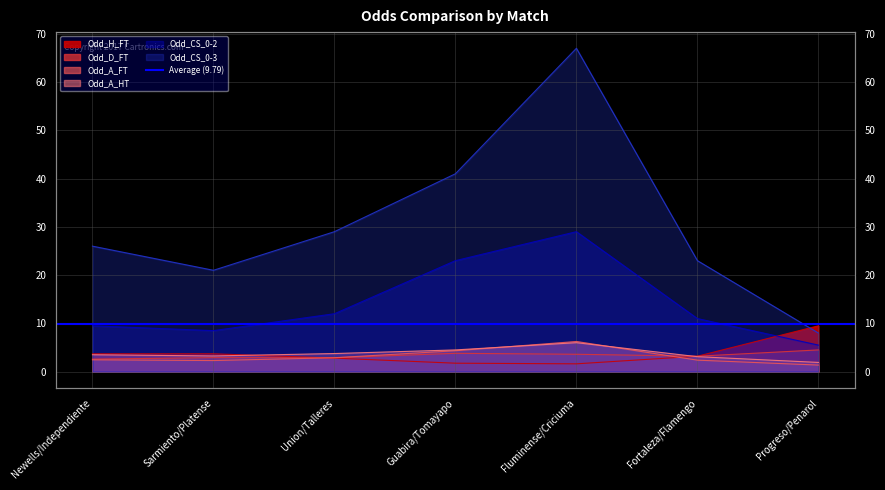

What are all the series names shown in the legend?

Odd_H_FT, Odd_D_FT, Odd_A_FT, Odd_A_HT, Odd_CS_0-2, Odd_CS_0-3